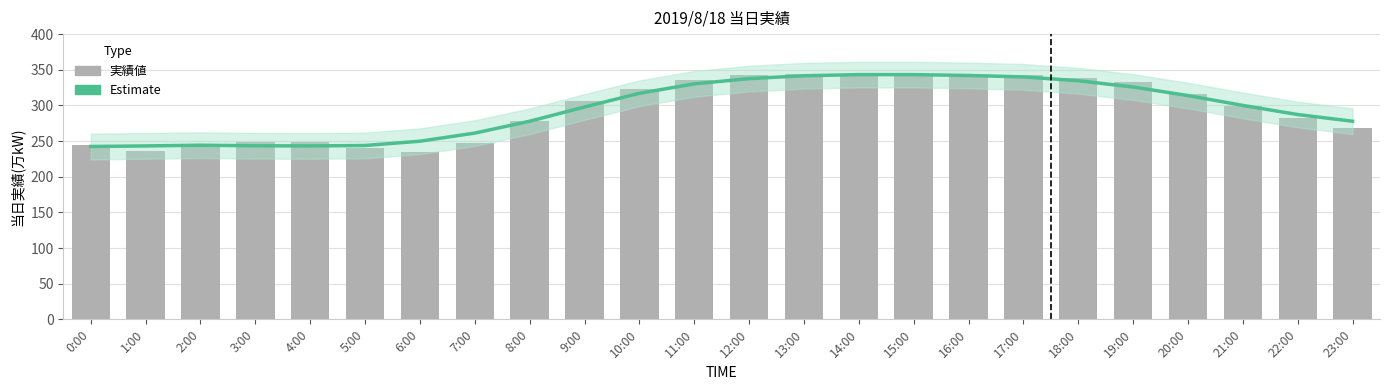

Does the chart contain stacked bars?

No